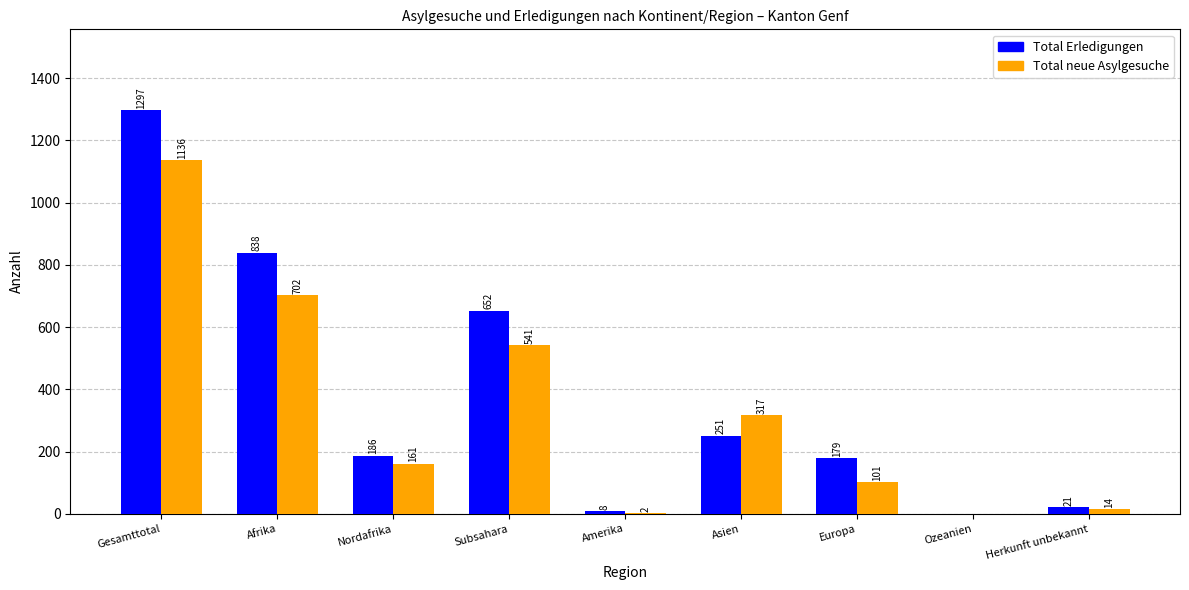

What is the sum of all Total Erledigungen values?

3432